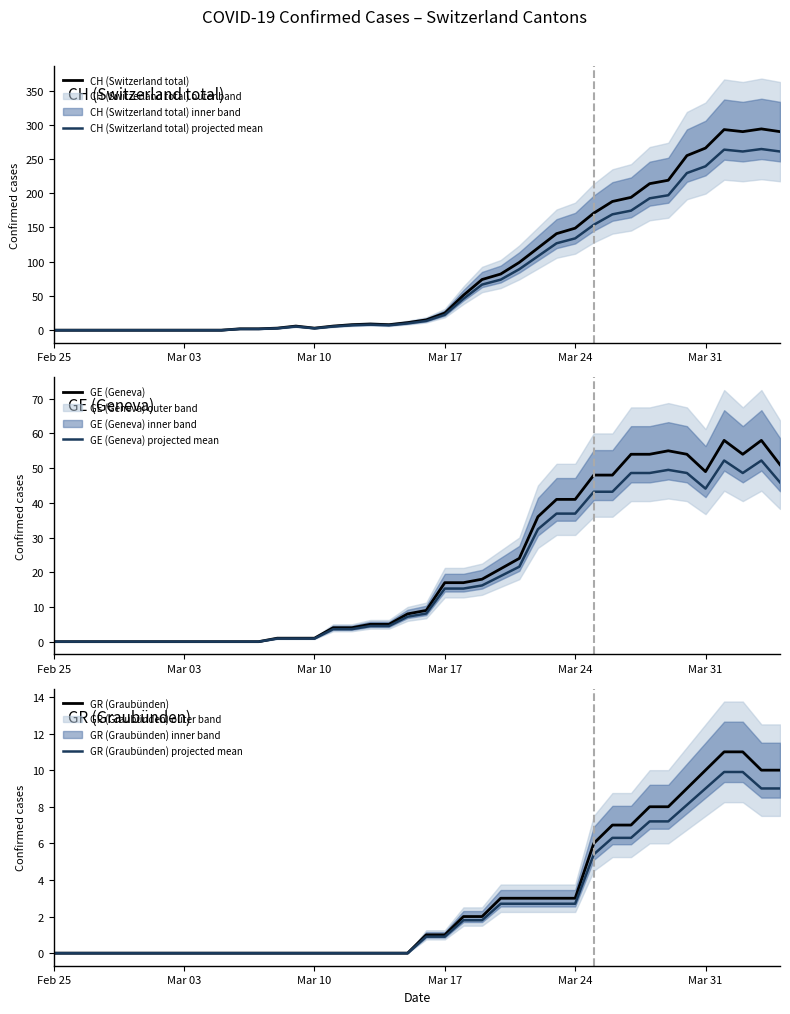

Which series has the largest total across all categories?

CH (Switzerland total)